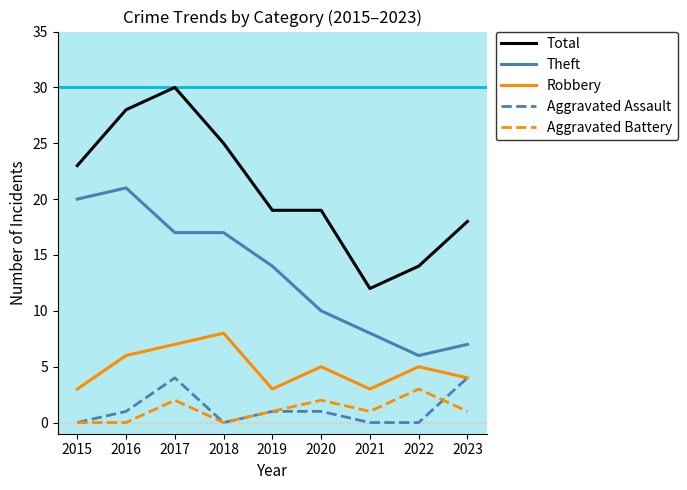

What is the greatest value displayed?

30